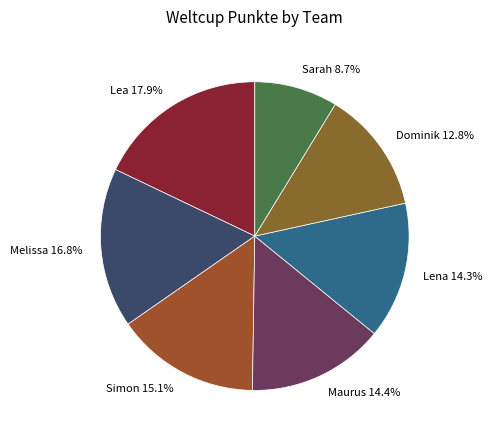

Which category has the biggest portion of the pie?

Lea